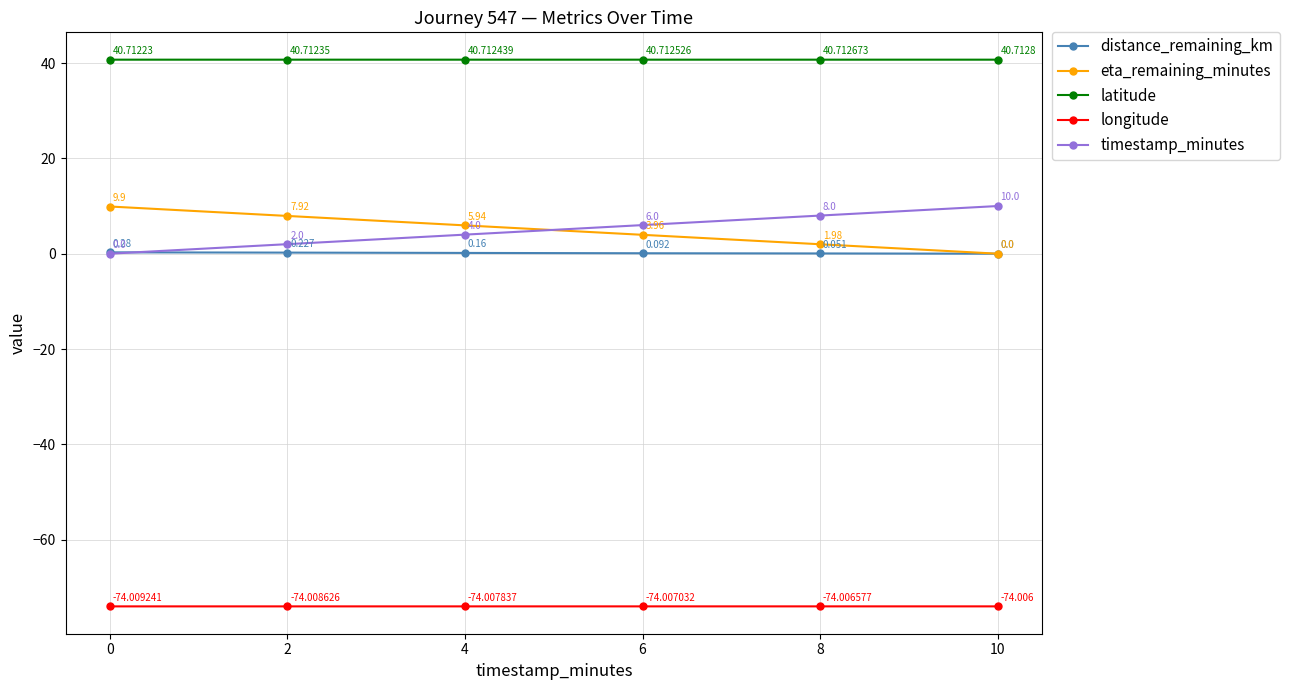

What is the greatest value displayed?

40.7